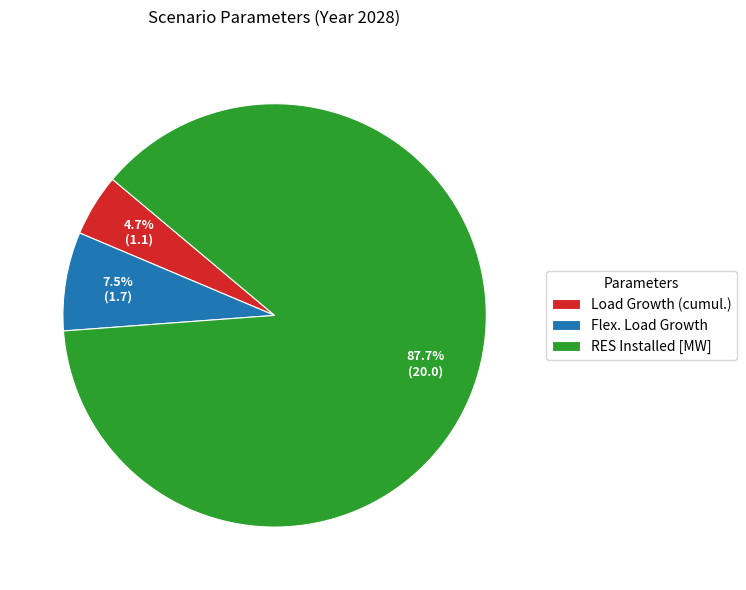

To the nearest percent, what is the difference between the RES Installed [MW] and Load Growth (cumul.) slice percentages?

83%